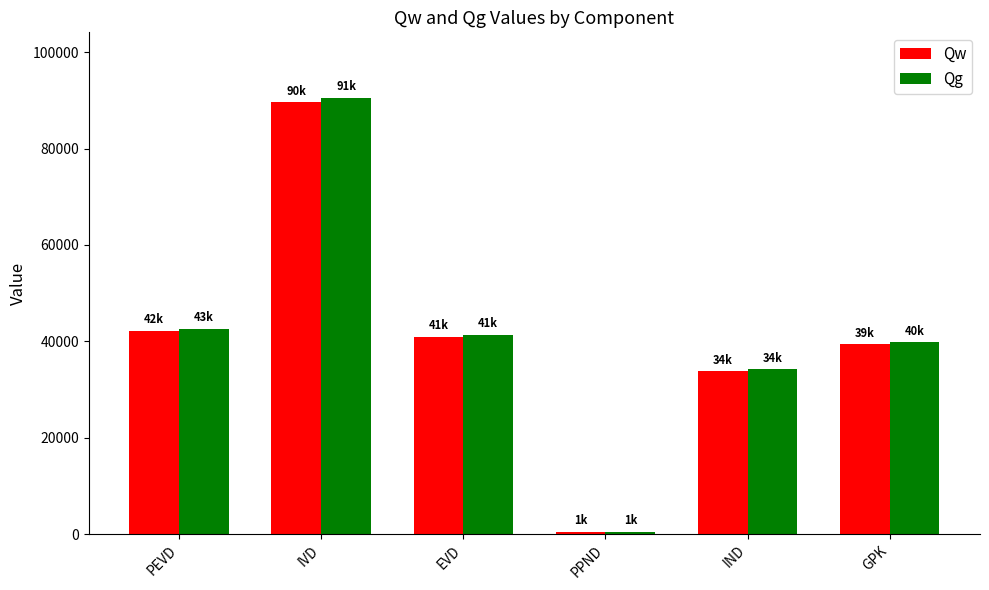

Where is Qw nearest to the value 45079?

PEVD